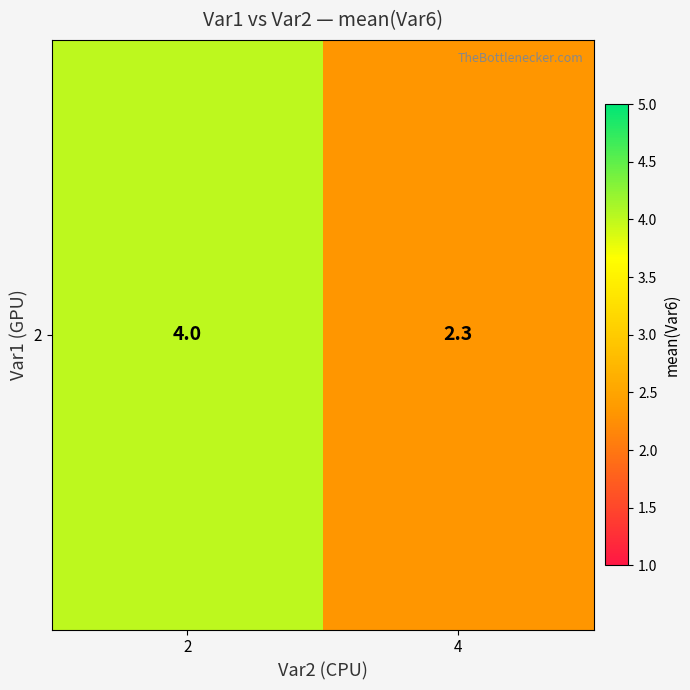

Is it true that the value at 4 is 2.3?

True